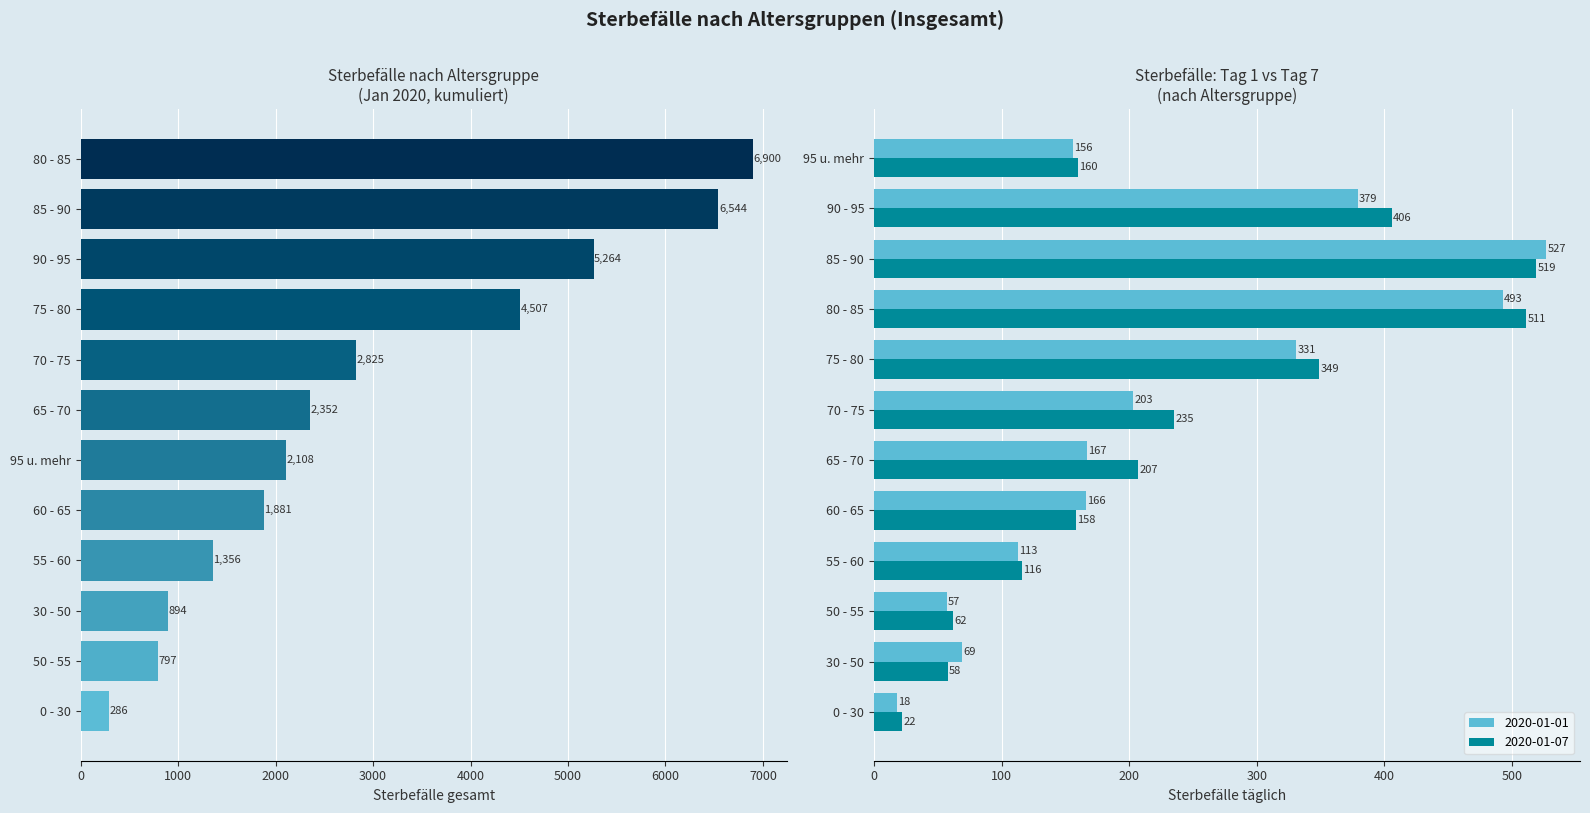

True or false: 2020-01-07 has a value of 160 at 95 u. mehr.

True